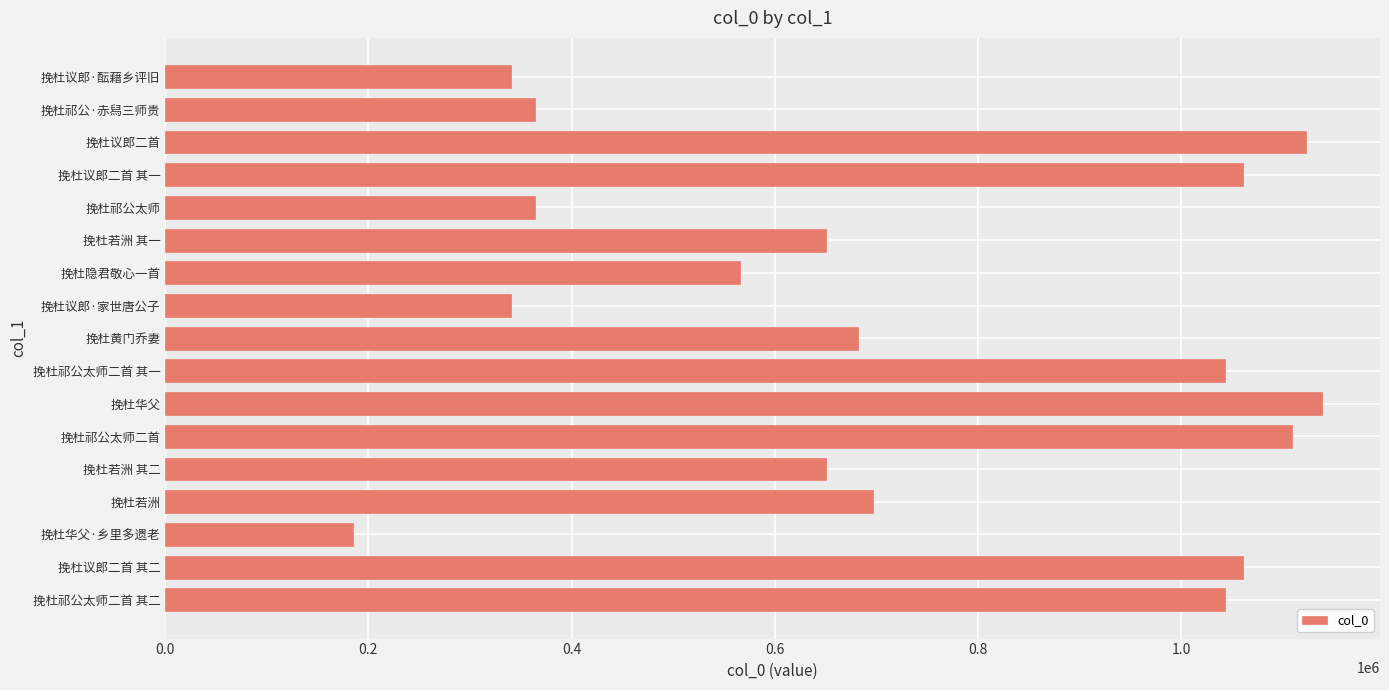

The value at 挽杜隐君敬心一首 is 566214. True or false?

True